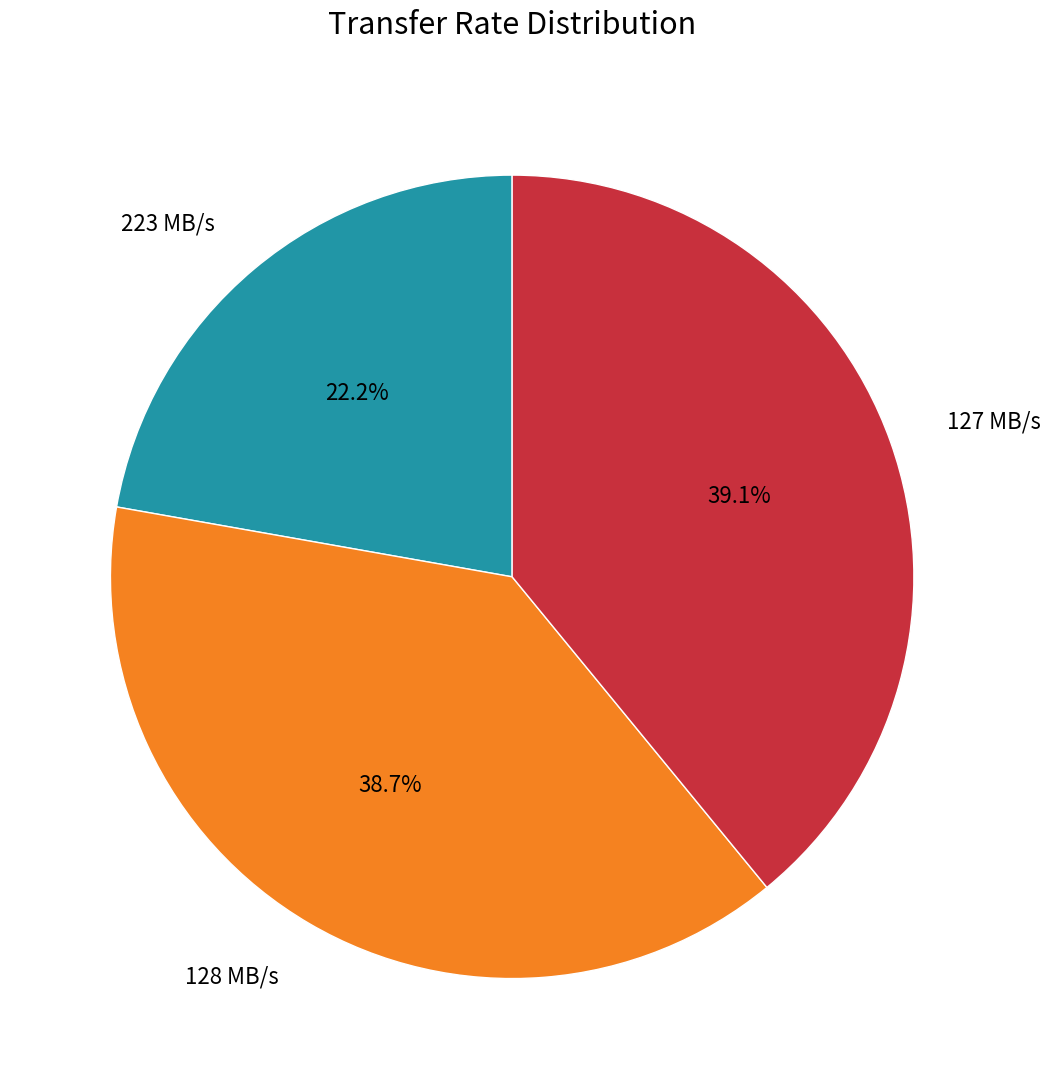

The 128 MB/s slice represents 39% of the pie. True or false?

True